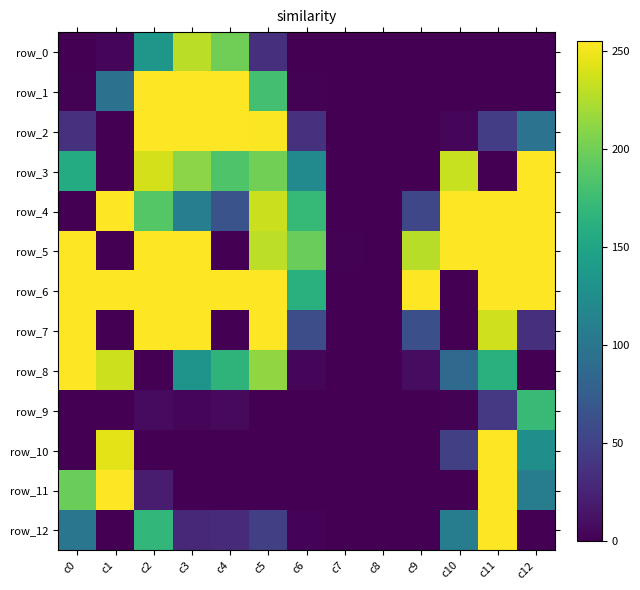

Reading left to right, list all the values displayed in this chart.

row_0: c0=0	c1=3	c2=135	c3=229	c4=200	c5=35	c6=0	c7=0	c8=0	c9=0	c10=0	c11=0	c12=0
row_1: c0=1	c1=95	c2=255	c3=255	c4=255	c5=179	c6=1	c7=0	c8=0	c9=0	c10=0	c11=0	c12=0
row_2: c0=36	c1=0	c2=255	c3=255	c4=255	c5=254	c6=36	c7=0	c8=0	c9=0	c10=4	c11=46	c12=97
row_3: c0=157	c1=0	c2=239	c3=211	c4=185	c5=201	c6=121	c7=0	c8=0	c9=0	c10=234	c11=0	c12=255
row_4: c0=0	c1=255	c2=188	c3=109	c4=65	c5=235	c6=171	c7=0	c8=0	c9=54	c10=255	c11=255	c12=255
row_5: c0=255	c1=0	c2=255	c3=255	c4=0	c5=230	c6=197	c7=1	c8=0	c9=228	c10=255	c11=255	c12=255
row_6: c0=255	c1=255	c2=255	c3=255	c4=255	c5=255	c6=162	c7=0	c8=0	c9=255	c10=0	c11=255	c12=255
row_7: c0=255	c1=0	c2=255	c3=255	c4=0	c5=255	c6=60	c7=0	c8=0	c9=62	c10=0	c11=237	c12=35
row_8: c0=255	c1=236	c2=0	c3=132	c4=166	c5=213	c6=3	c7=0	c8=0	c9=8	c10=87	c11=162	c12=0
row_9: c0=0	c1=0	c2=7	c3=3	c4=6	c5=0	c6=0	c7=0	c8=0	c9=0	c10=1	c11=42	c12=172
row_10: c0=0	c1=245	c2=0	c3=0	c4=0	c5=0	c6=0	c7=0	c8=0	c9=0	c10=48	c11=255	c12=127
row_11: c0=198	c1=255	c2=20	c3=0	c4=0	c5=0	c6=0	c7=0	c8=0	c9=0	c10=0	c11=255	c12=107
row_12: c0=100	c1=0	c2=169	c3=28	c4=30	c5=48	c6=2	c7=0	c8=0	c9=0	c10=108	c11=255	c12=0